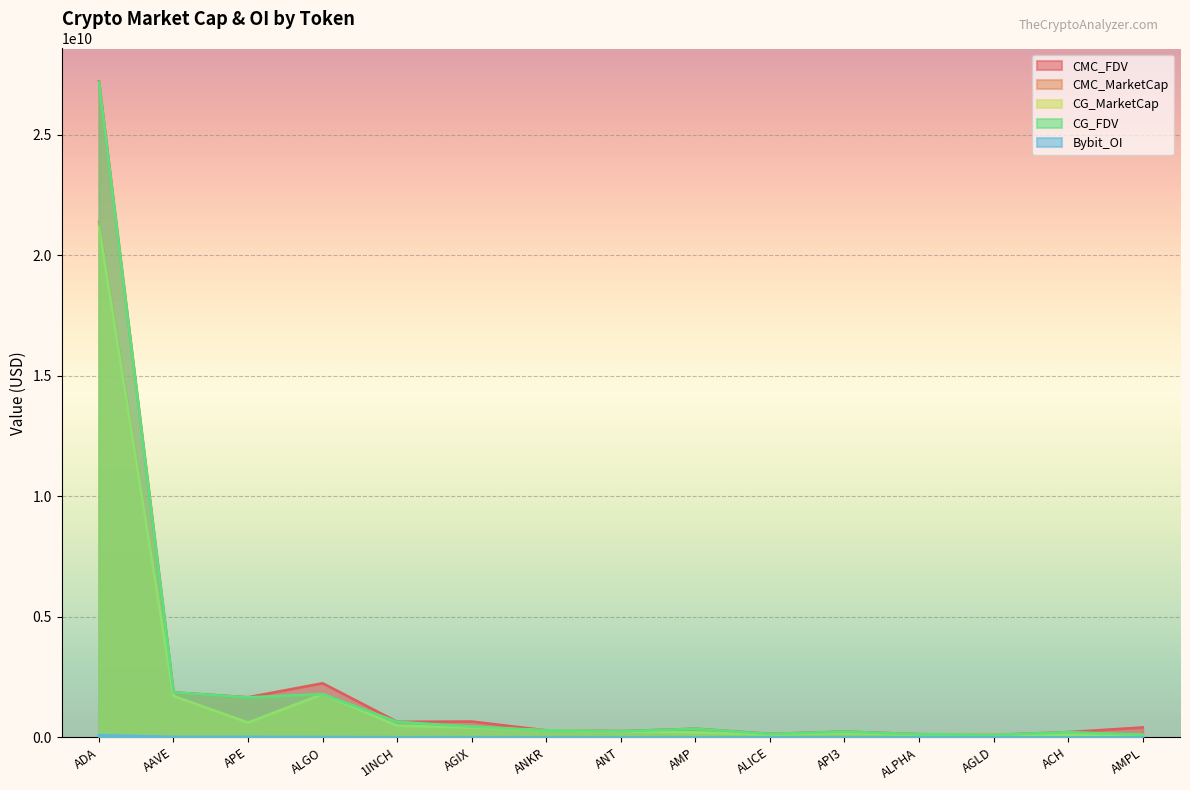

True or false: CMC_FDV and Bybit_OI cross at least once.

False